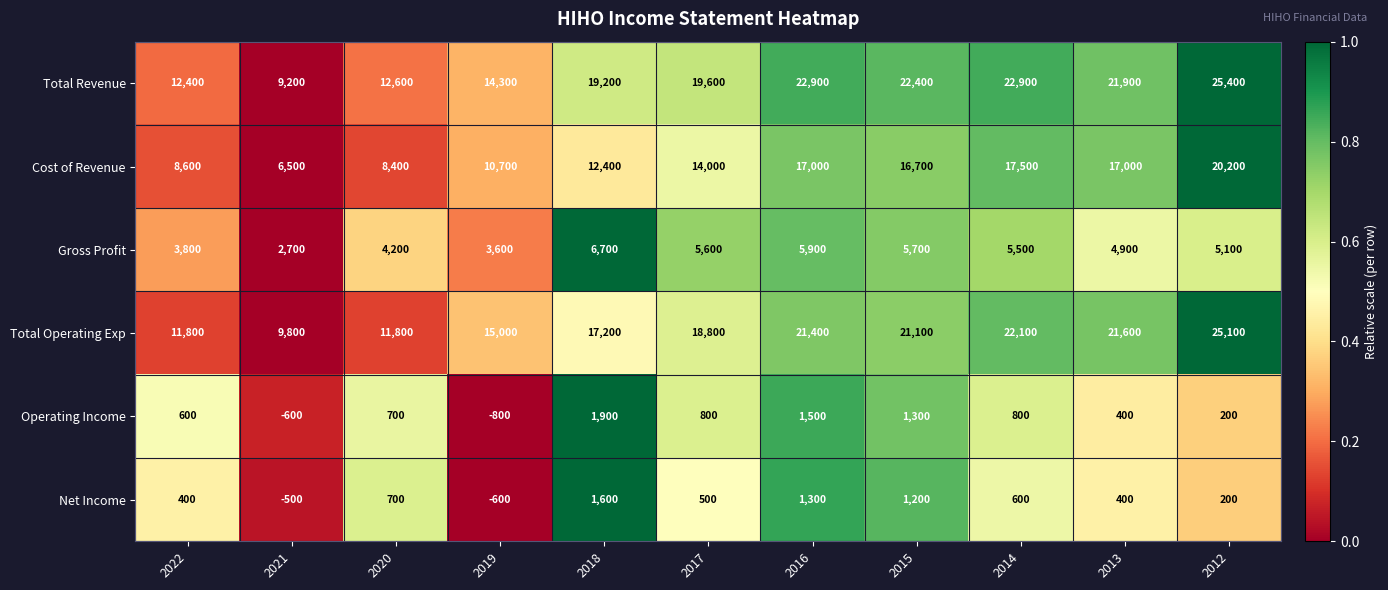

True or false: Total Revenue has a value of 9200 at 2021.

True